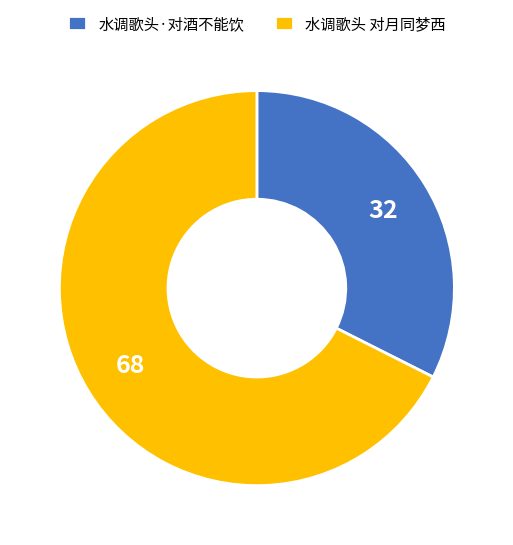

True or false: 水调歌头 对月同梦西 accounts for 68% of the total.

True